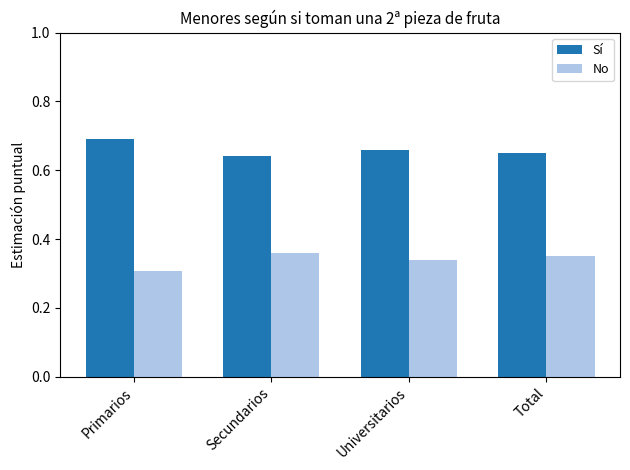

At which category does the chart reach its minimum across all series?

Primarios